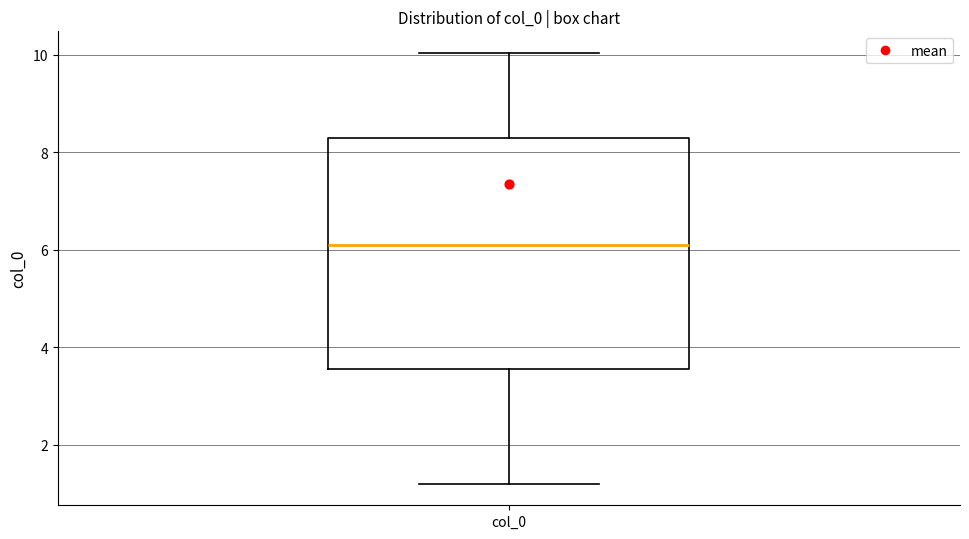

Where is the lower edge of the box for col_0 on the y-axis? The values are not printed on the chart, so give them approximately, as read against the axis.

3.6